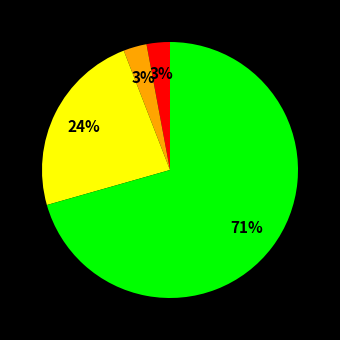

To the nearest percent, what is the average slice percentage?

25%